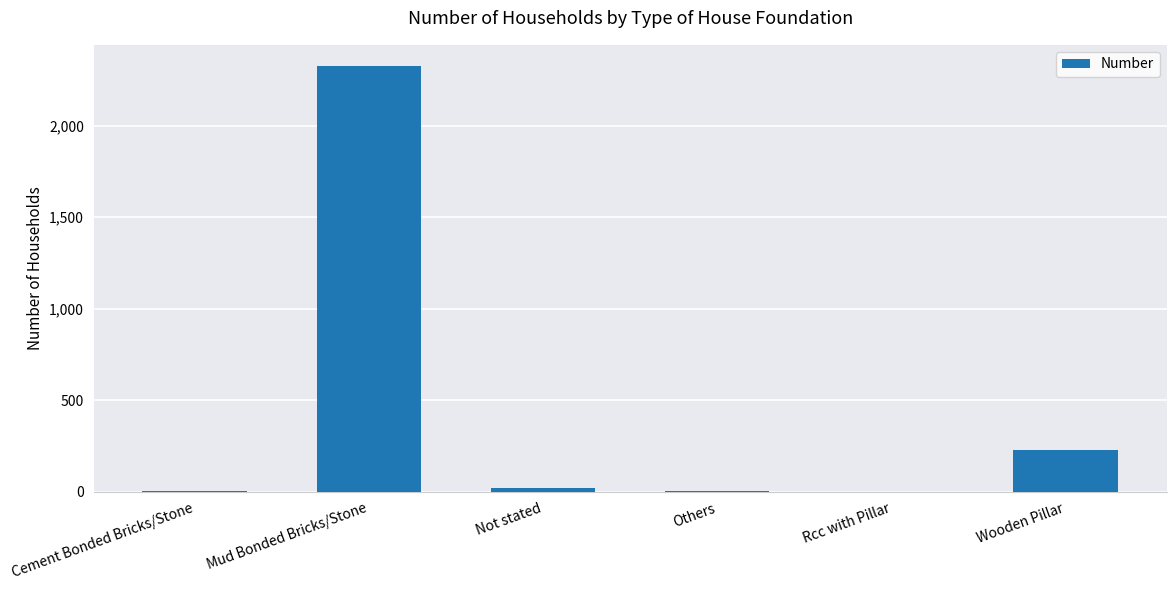

The value at Not stated is 20. True or false?

True